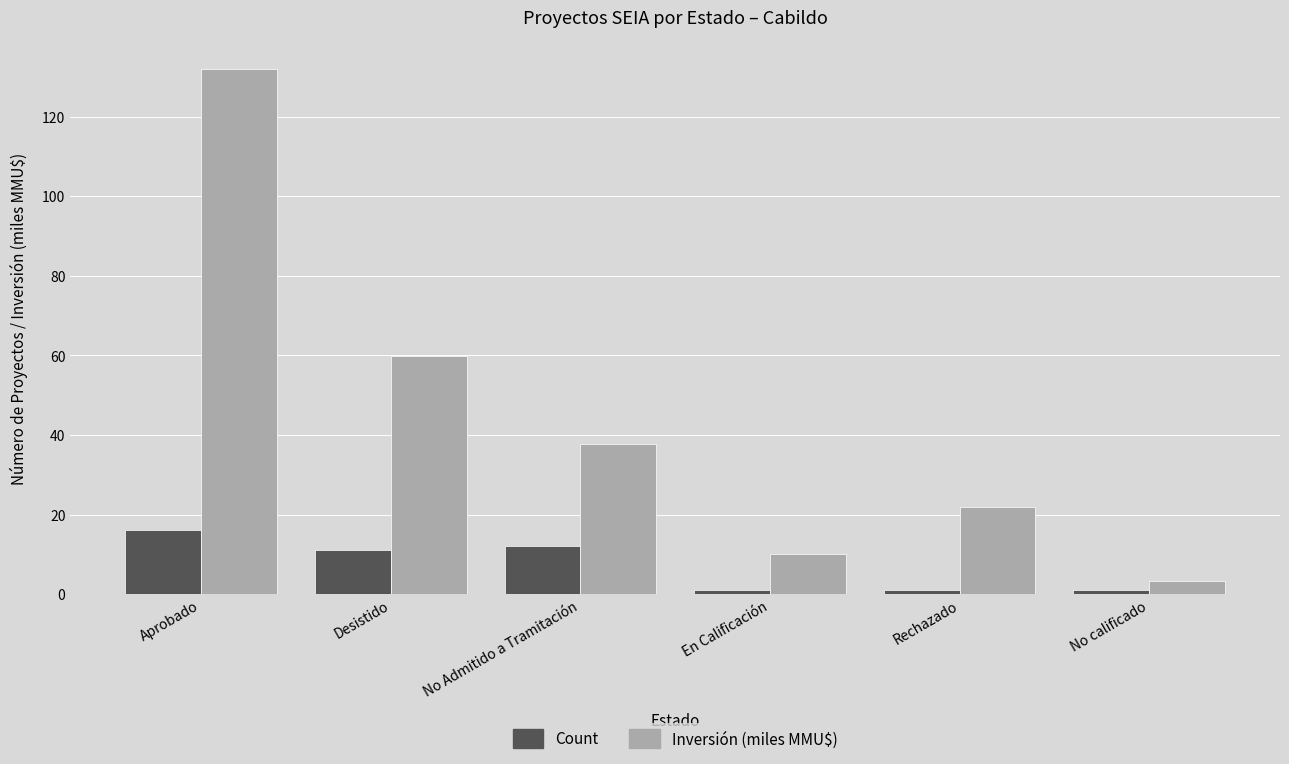

What is the difference between the highest and lowest values at Aprobado?

116.0